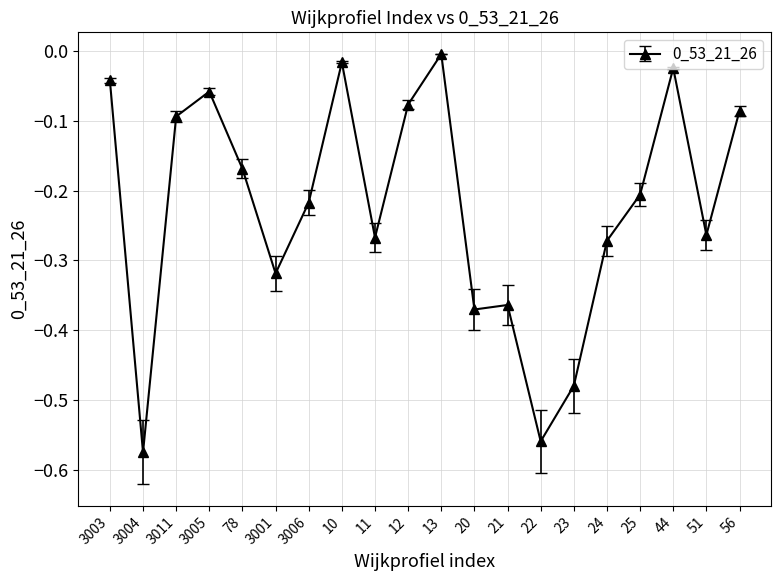

What is the difference between the second highest and second lowest values?

0.5